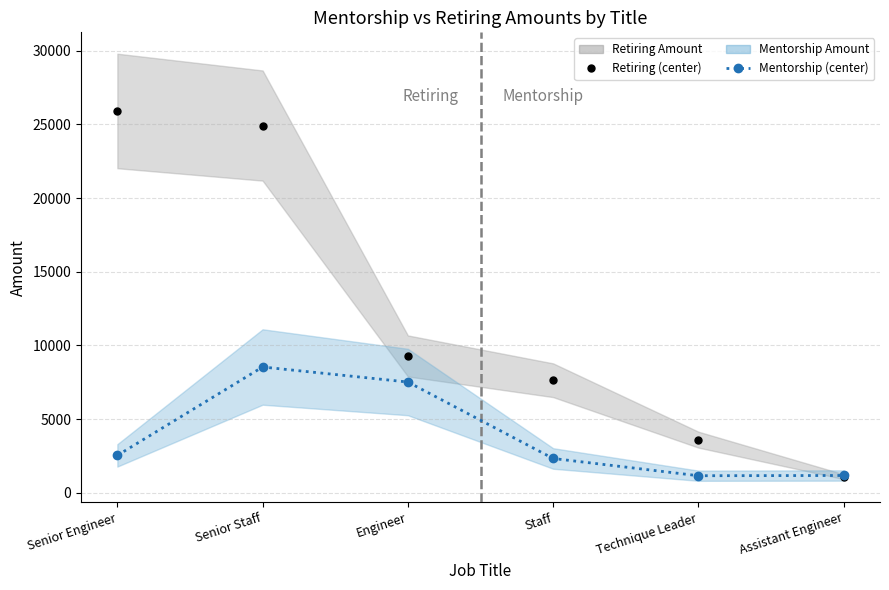

At which label does Retiring Amount (center) reach its peak?

Senior Engineer